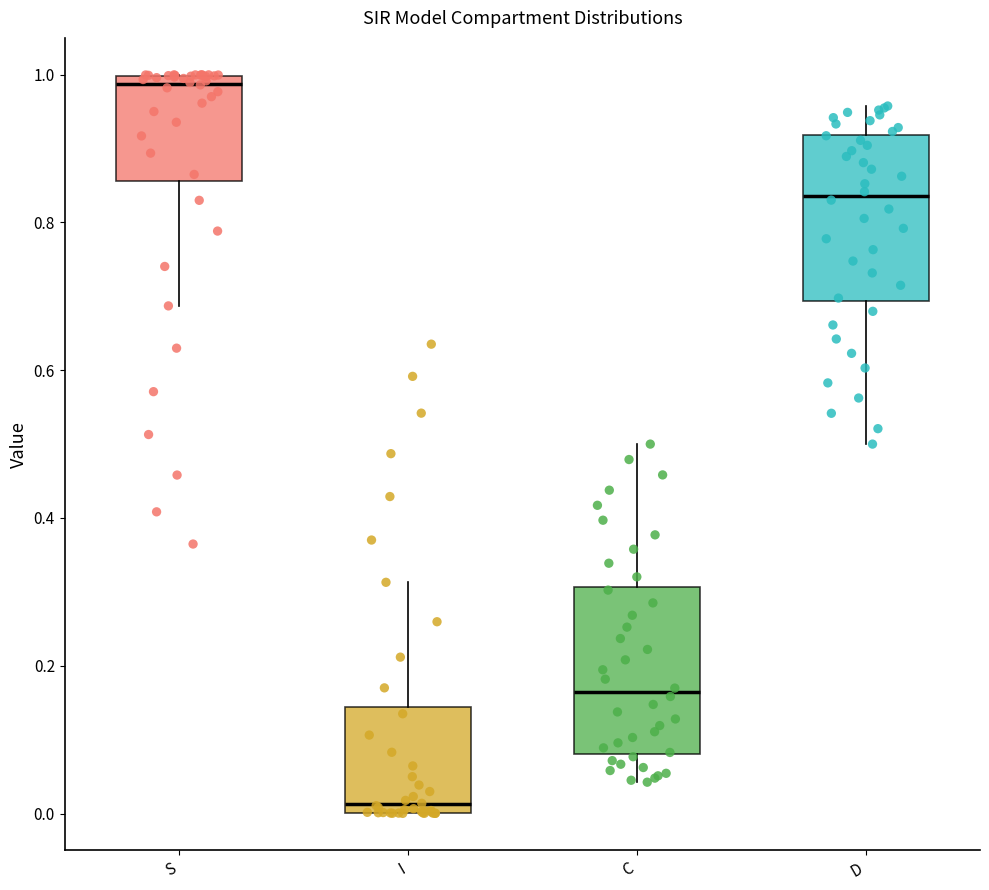

Where does the lower whisker of the box for C end on the y-axis? The values are not printed on the chart, so give them approximately, as read against the axis.

0.04